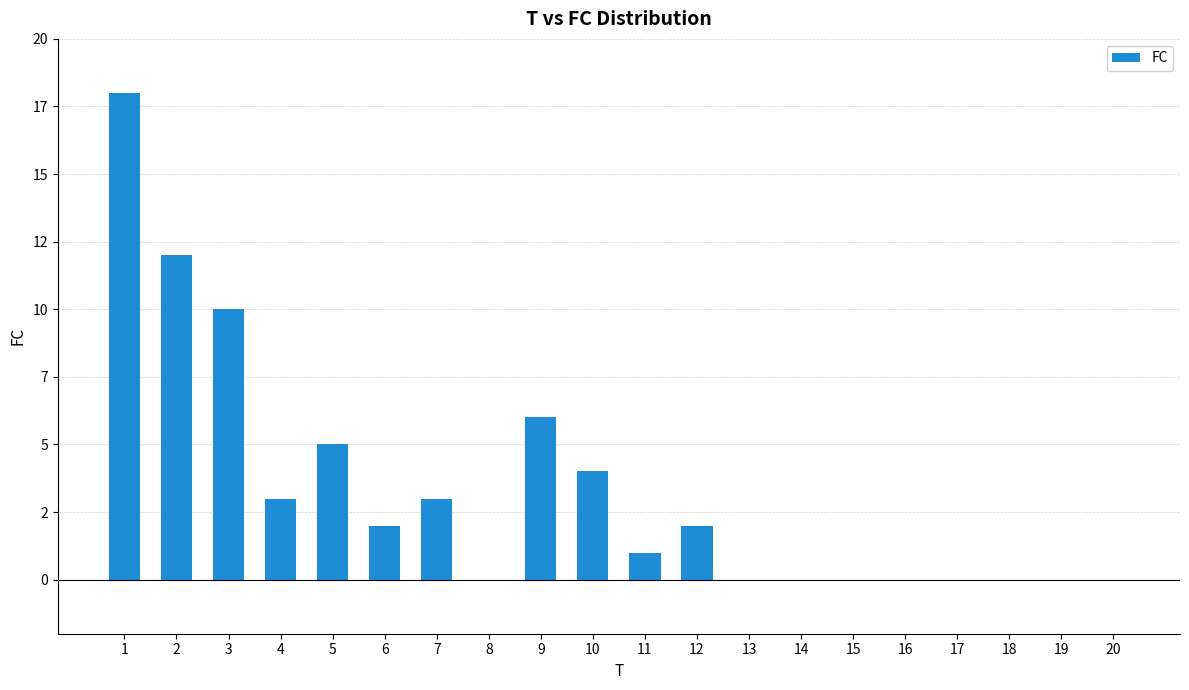

At which label is the value closest to 9?

3